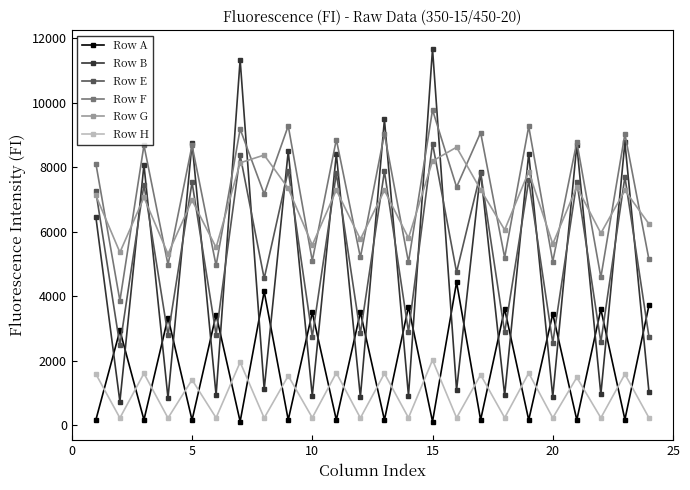

Which series has the widest spread of values?

Row B